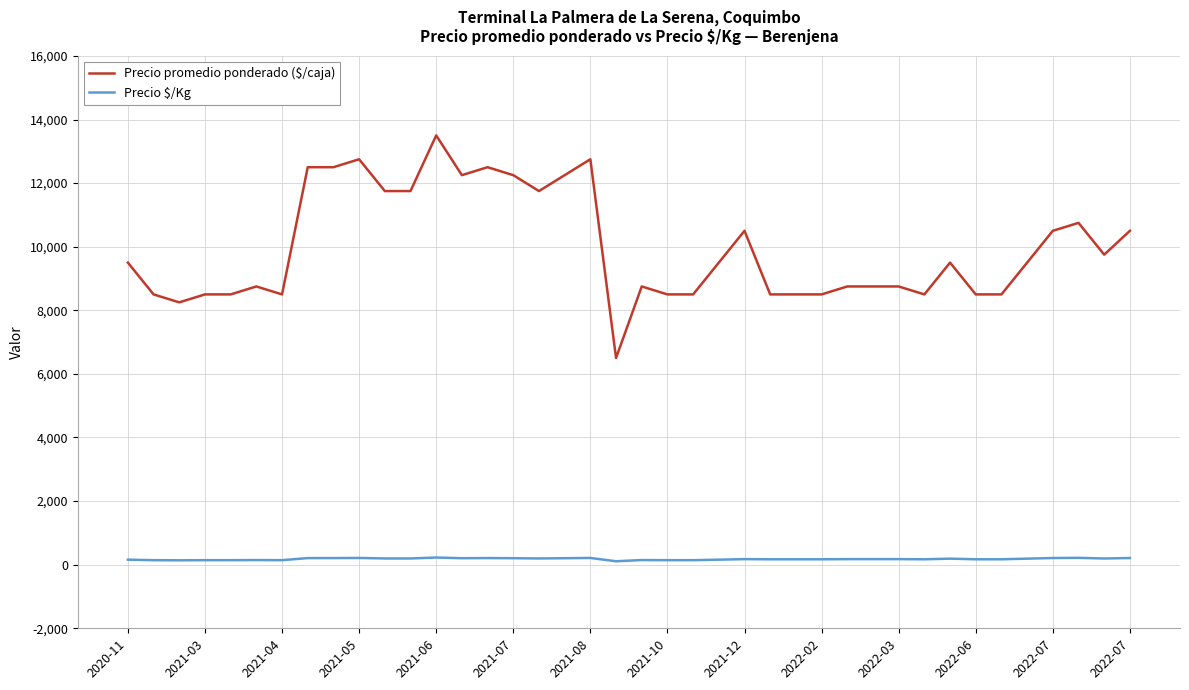

Which series has the largest range (max minus min)?

Precio promedio ponderado ($/caja)